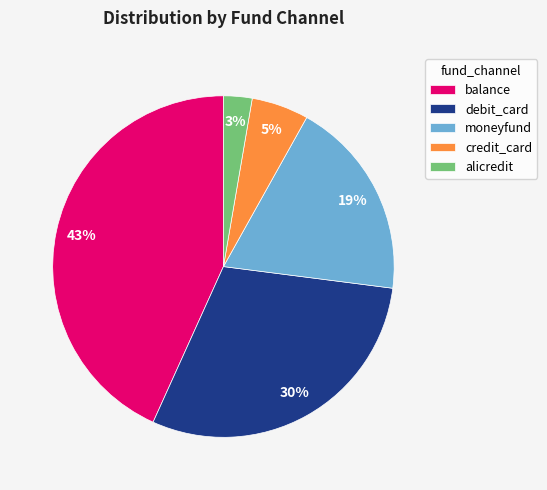

Which has a higher value, alicredit or moneyfund?

moneyfund